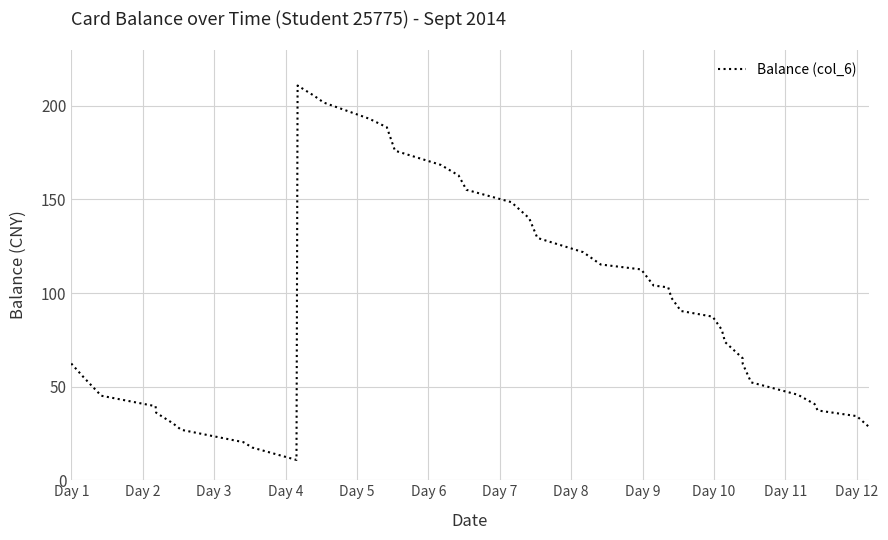

What is the difference between the maximum and minimum values?

200.0